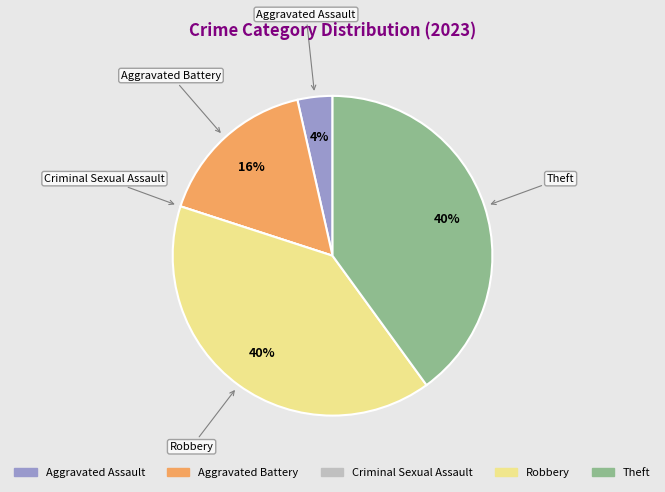

What percentage is the Aggravated Assault slice, to the nearest percent?

4%